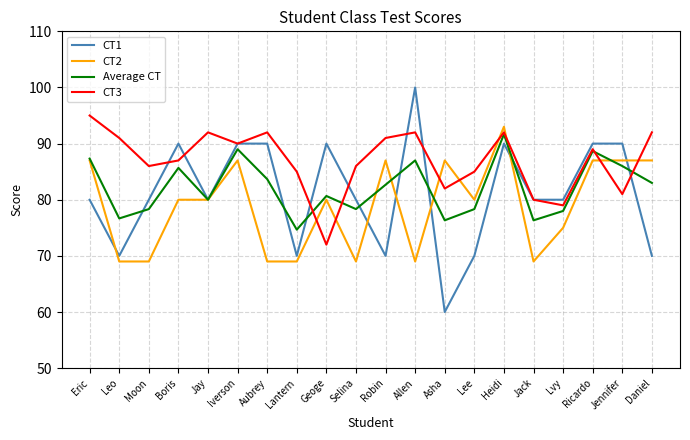

Reading right to left, list all the values displayed in this chart.

CT1: Daniel=70.0	Jennifer=90.0	Ricardo=90.0	Lvy=80.0	Jack=80.0	Heidi=90.0	Lee=70.0	Asha=60.0	Allen=100.0	Robin=70.0	Selina=80.0	Geoge=90.0	Lantern=70.0	Aubrey=90.0	Iverson=90.0	Jay=80.0	Boris=90.0	Moon=80.0	Leo=70.0	Eric=80.0
CT2: Daniel=87.0	Jennifer=87.0	Ricardo=87.0	Lvy=75.0	Jack=69.0	Heidi=93.0	Lee=80.0	Asha=87.0	Allen=69.0	Robin=87.0	Selina=69.0	Geoge=80.0	Lantern=69.0	Aubrey=69.0	Iverson=87.0	Jay=80.0	Boris=80.0	Moon=69.0	Leo=69.0	Eric=87.0
Average CT: Daniel=83.0	Jennifer=86.0	Ricardo=88.7	Lvy=78.0	Jack=76.3	Heidi=91.7	Lee=78.3	Asha=76.3	Allen=87.0	Robin=82.7	Selina=78.3	Geoge=80.7	Lantern=74.7	Aubrey=83.7	Iverson=89.0	Jay=80.0	Boris=85.7	Moon=78.3	Leo=76.7	Eric=87.3
CT3: Daniel=92.0	Jennifer=81.0	Ricardo=89.0	Lvy=79.0	Jack=80.0	Heidi=92.0	Lee=85.0	Asha=82.0	Allen=92.0	Robin=91.0	Selina=86.0	Geoge=72.0	Lantern=85.0	Aubrey=92.0	Iverson=90.0	Jay=92.0	Boris=87.0	Moon=86.0	Leo=91.0	Eric=95.0